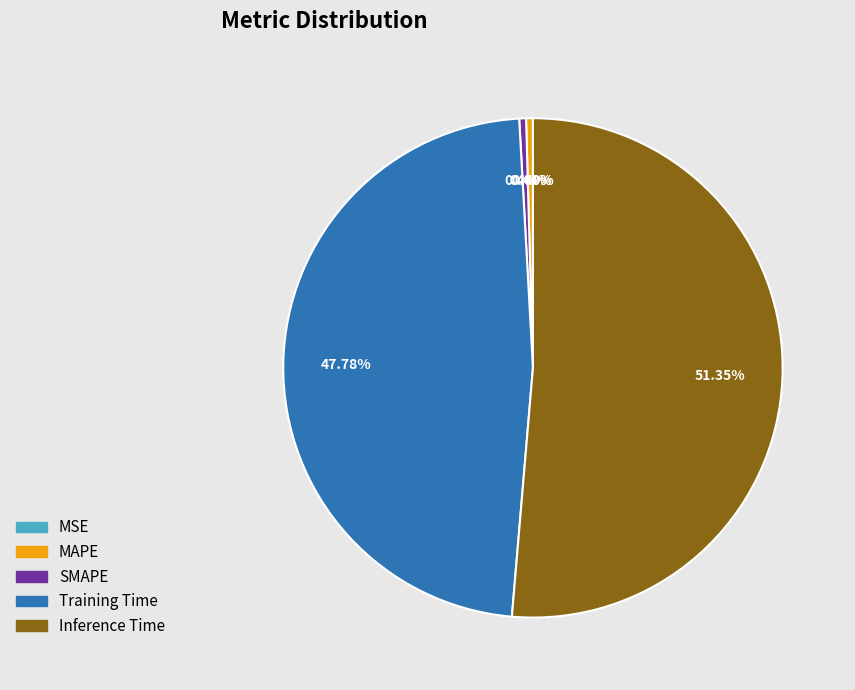

How many slices are in this pie chart?

5